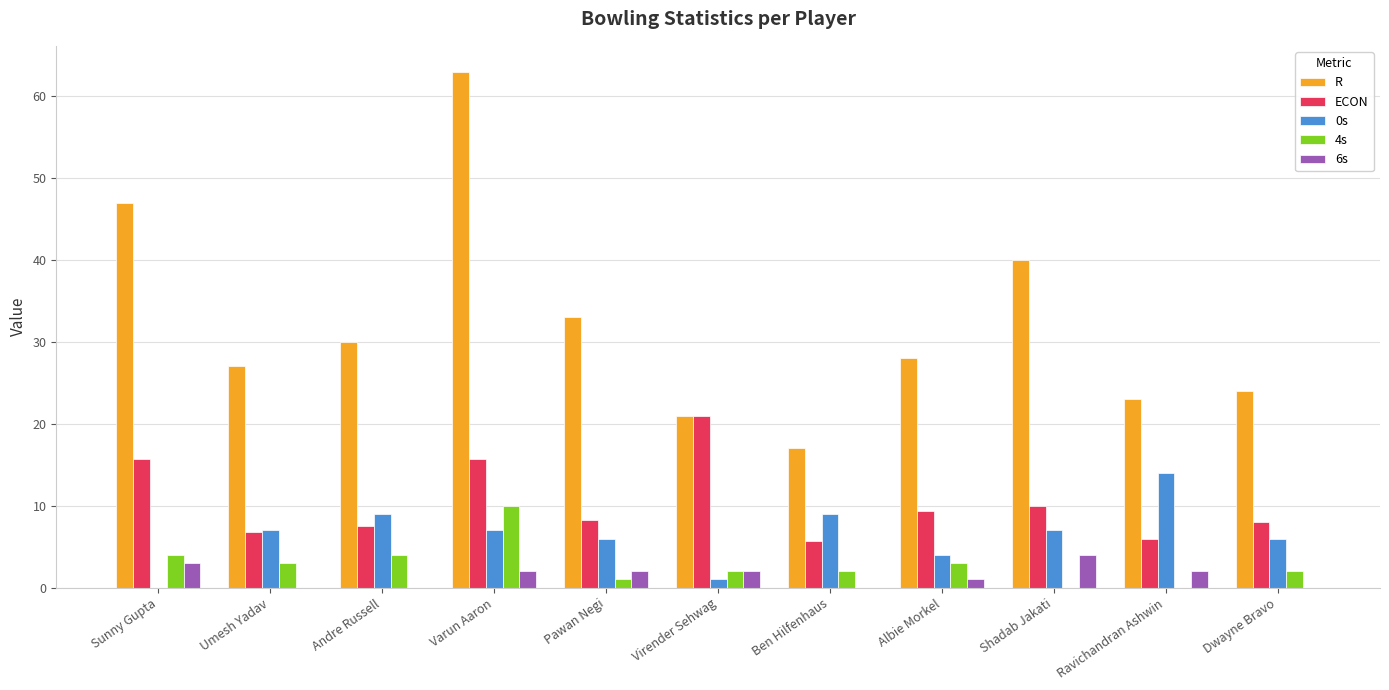

How many values in 0s are above zero?

10